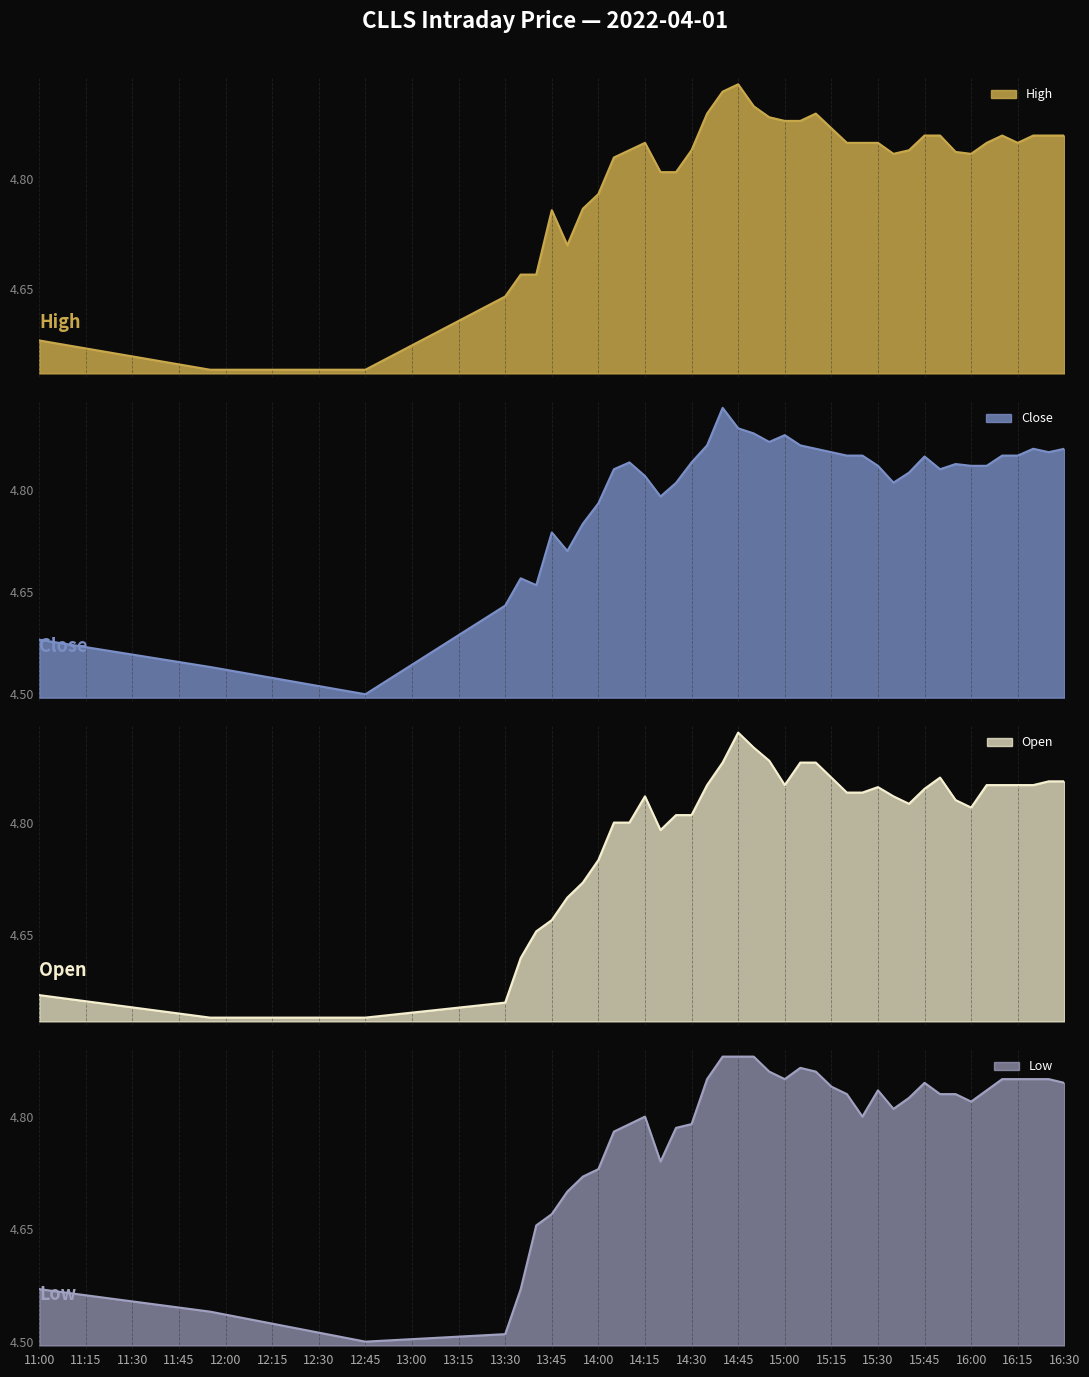

What is the sum of the open values at 2022-04-01 16:10:00 and 2022-04-01 14:40:00?

9.7